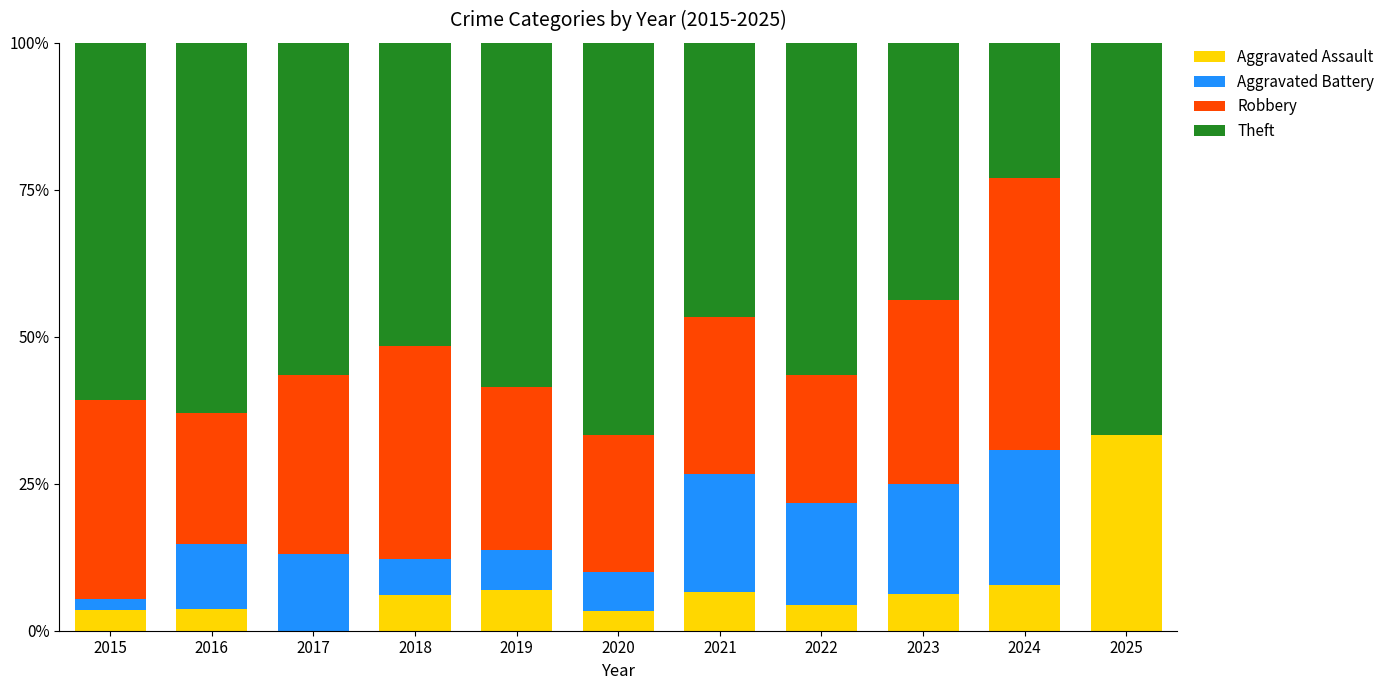

What is the sum of all Aggravated Assault values?

81.9